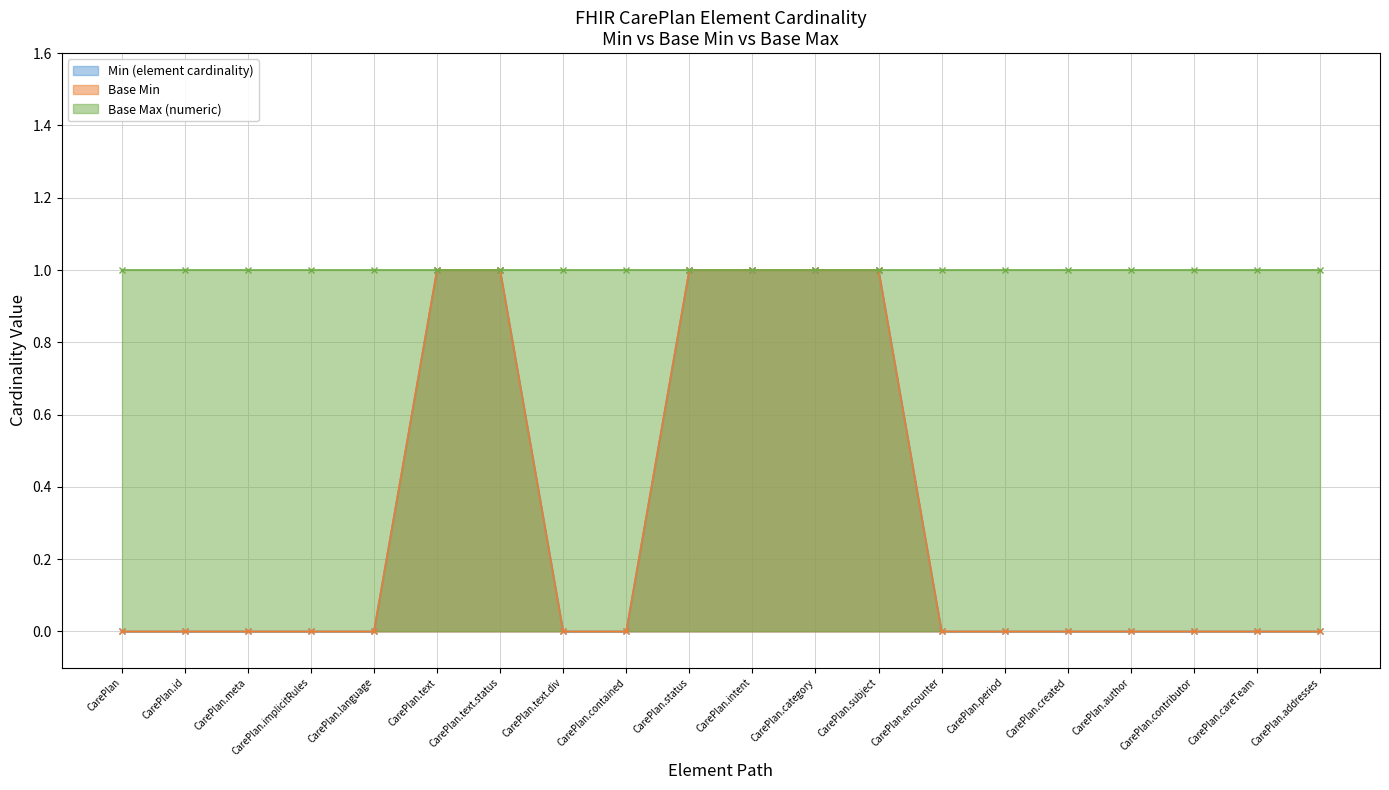

Which category has the lowest value in the Base Min series?

CarePlan